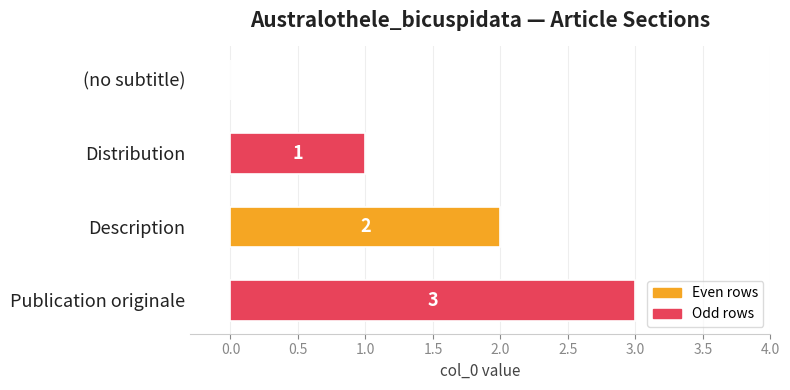

What is the sum of all values?

6